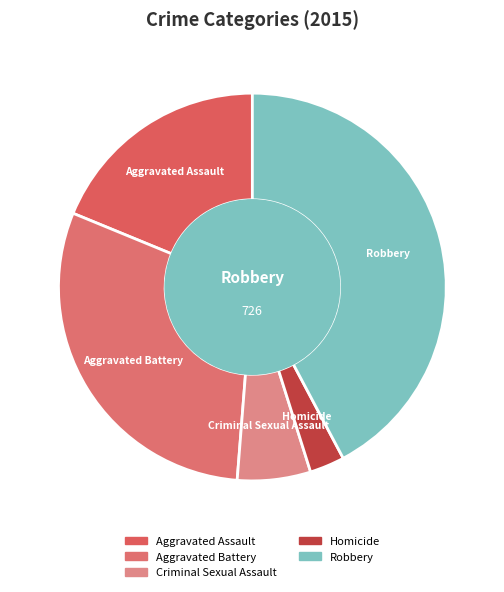

Count the number of slices in the pie.

5